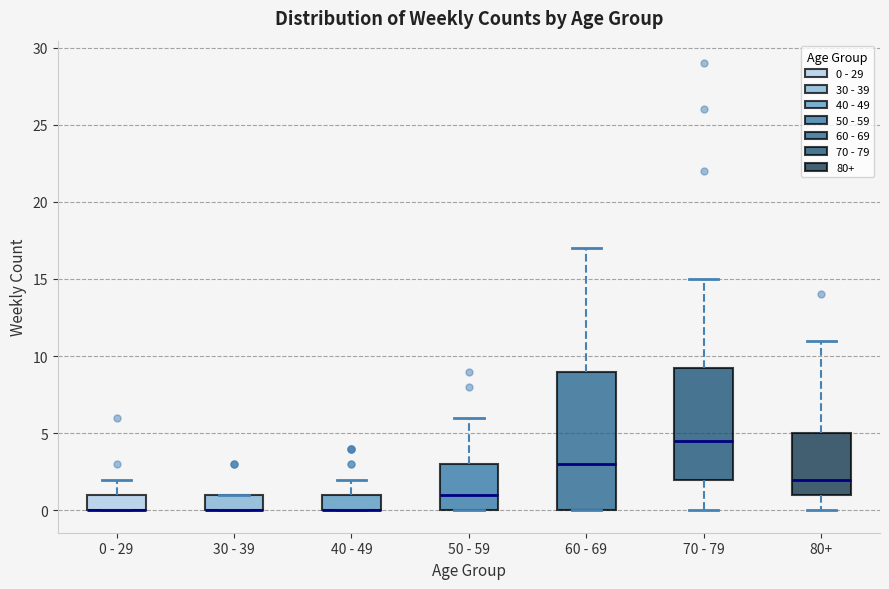

Reading left to right, transcribe this box plot: for each box, give where its median line is, the range the box spans, and where its two whiskers end, as read against the y-axis. The values are not printed on the chart, so give them approximately, as read against the axis.

0 - 29: median 0.0 (drawn on the box's lower edge), box 0.0 to 1.0, whiskers 0.0 to 2.0
30 - 39: median 0.0 (drawn on the box's lower edge), box 0.0 to 1.0, whiskers 0.0 to 1.0
40 - 49: median 0.0 (drawn on the box's lower edge), box 0.0 to 1.0, whiskers 0.0 to 2.0
50 - 59: median 1.0, box 0.0 to 3.0, whiskers 0.0 to 6.0
60 - 69: median 3.0, box 0.0 to 9.0, whiskers 0.0 to 17.0
70 - 79: median 4.5, box 2.0 to 9.5, whiskers 0.0 to 15.0
80+: median 2.0, box 1.0 to 5.0, whiskers 0.0 to 11.0